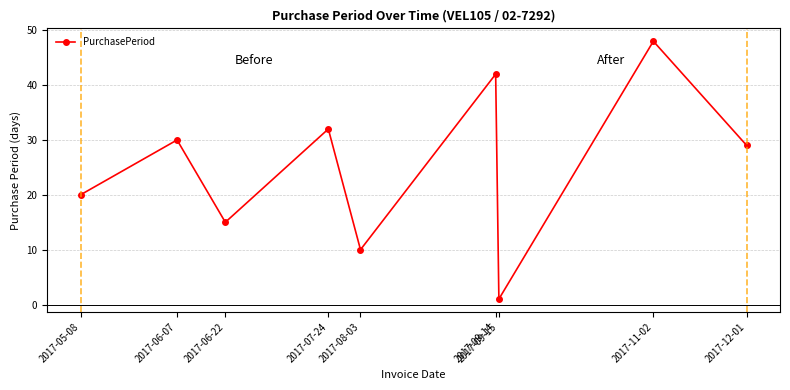

Reading left to right, extract all data points from this chart.

20	30	15	32	10	42	1	48	29